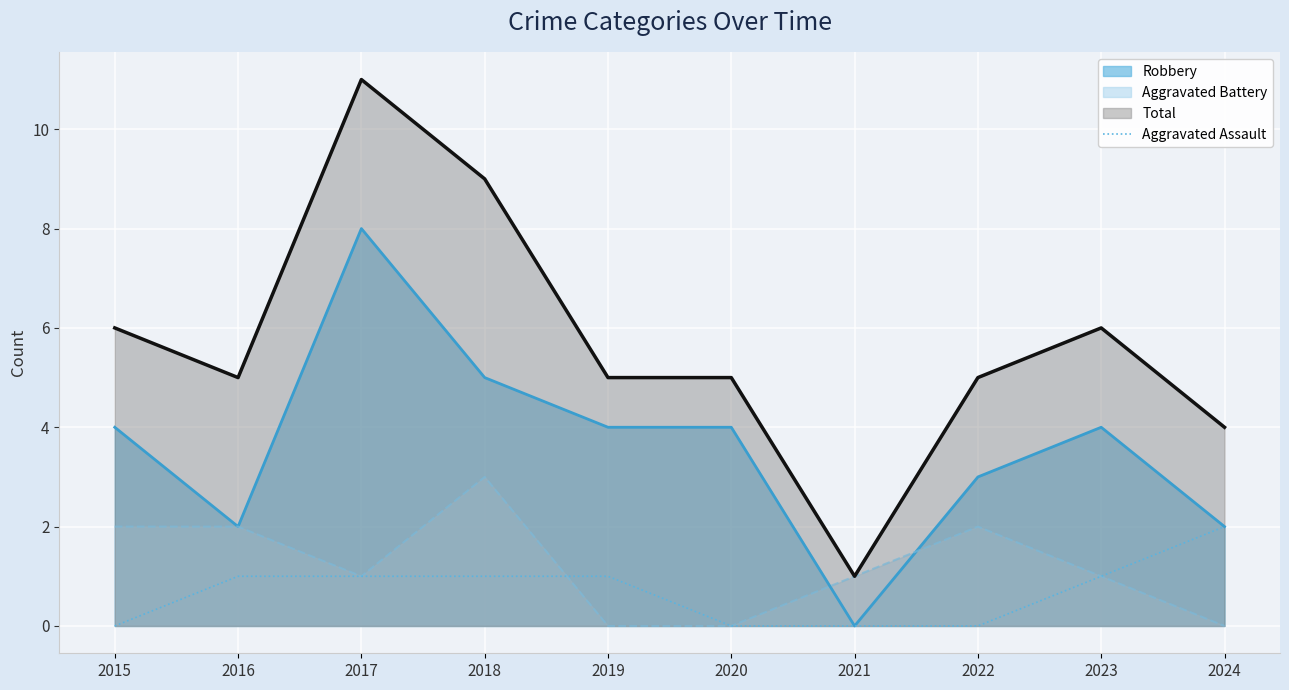

Rank the categories by value from highest to lowest.

2024, 2016, 2017, 2018, 2019, 2023, 2015, 2020, 2021, 2022